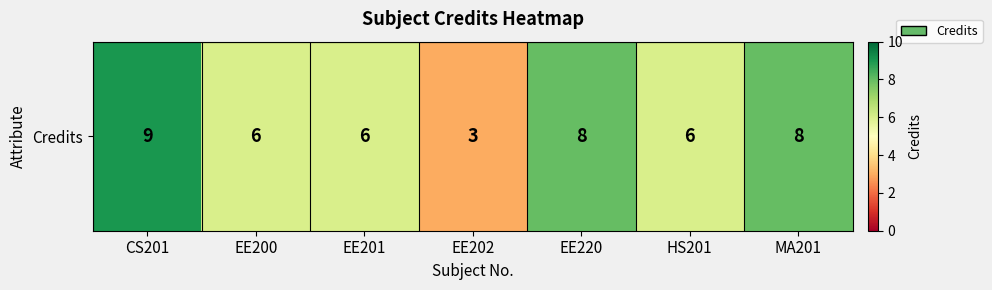

Is it true that the value at EE220 is 8?

True